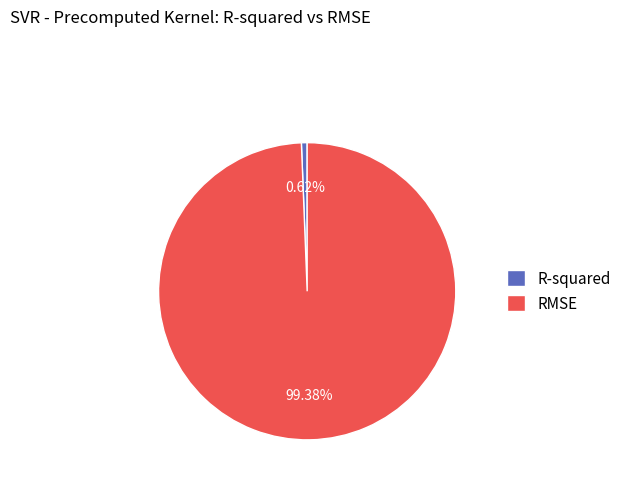

Which has a higher value, RMSE or R-squared?

RMSE